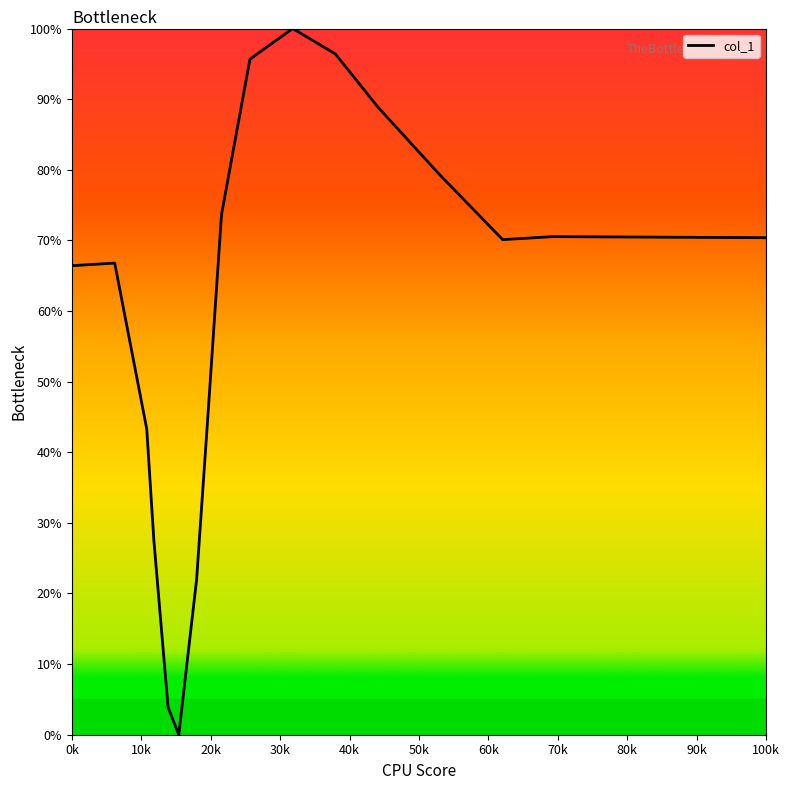

What is the maximum value shown in the chart?

100.0